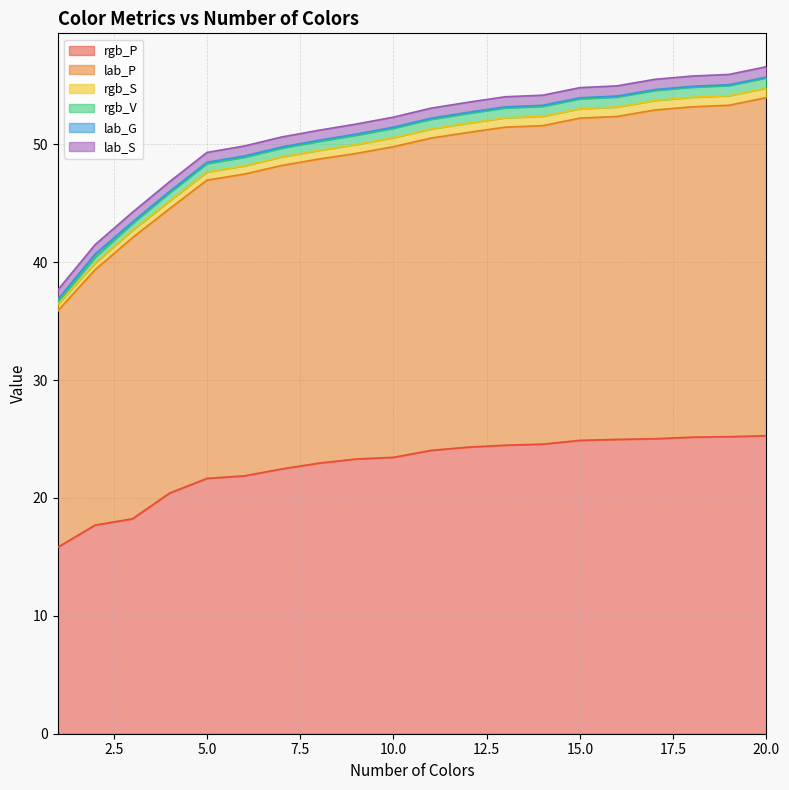

The value of rgb_S at 4 is 45.2. True or false?

True